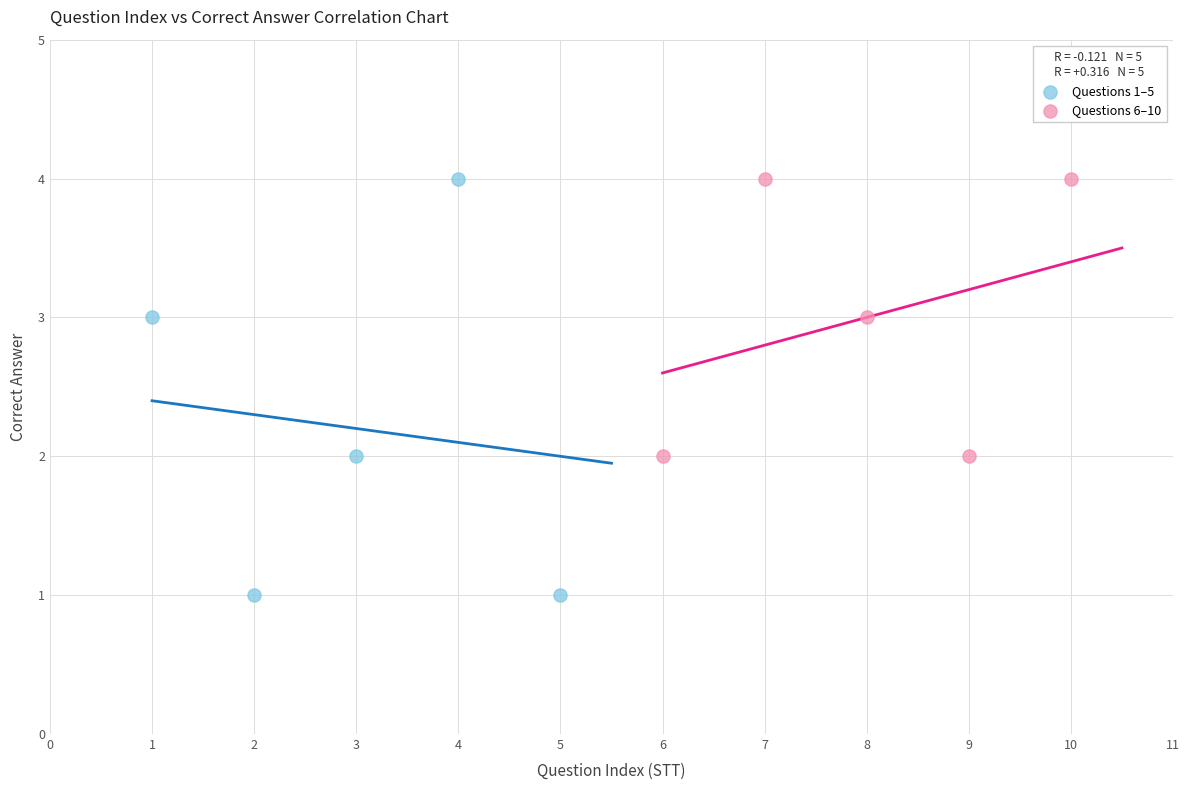

Which series has the largest Y range (max minus min)?

Questions 1–5